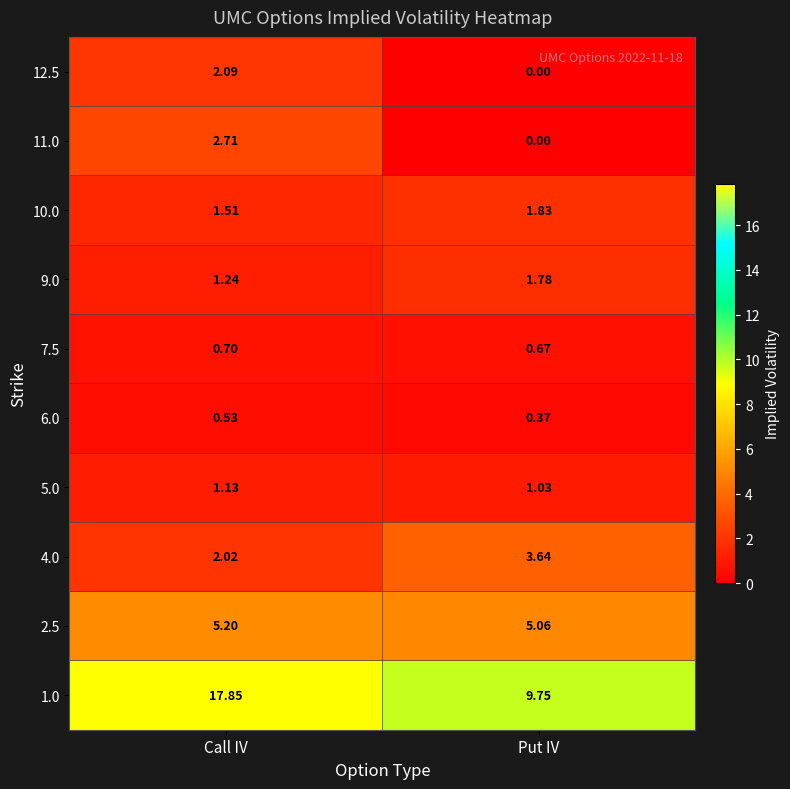

At which category is the sum across all series the highest?

Call IV